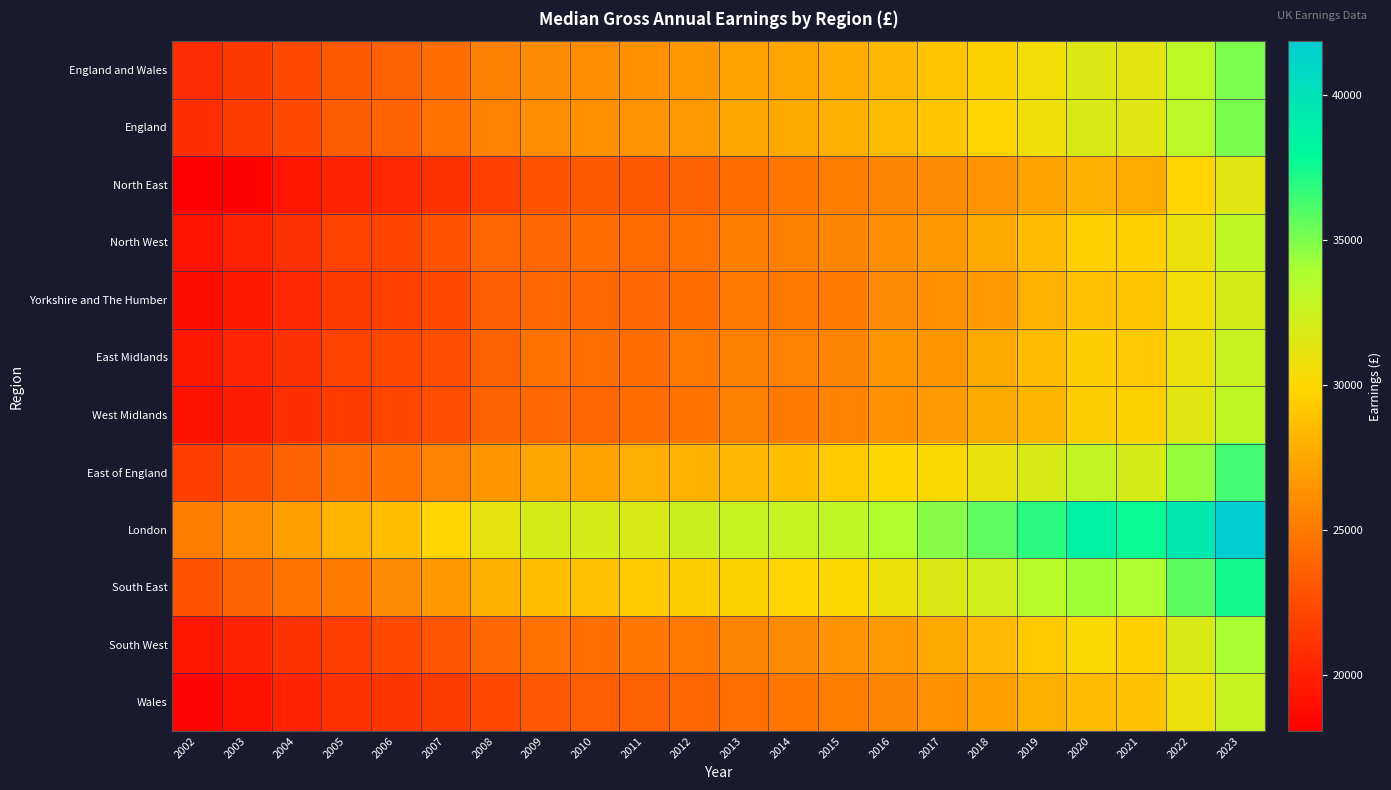

What is the greatest value displayed?

41853